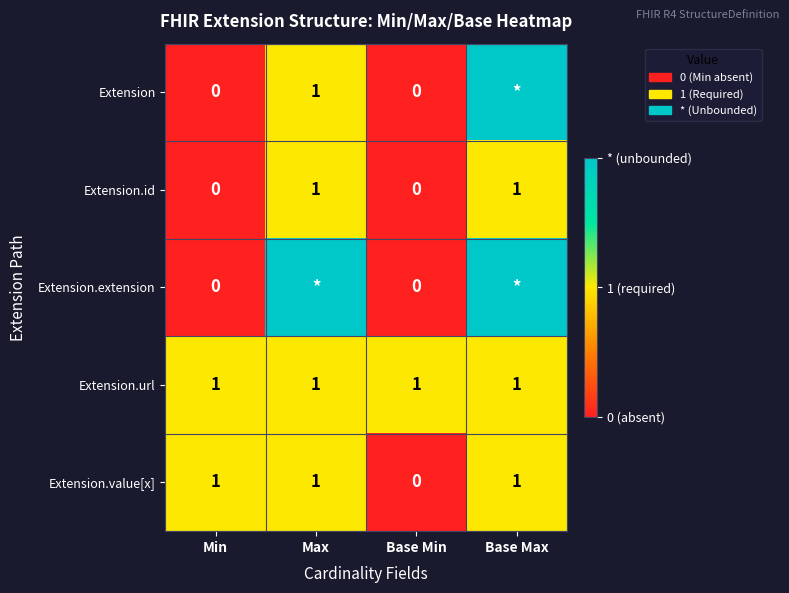

Count the Extension.value[x] values in the range 1 to 2.

3